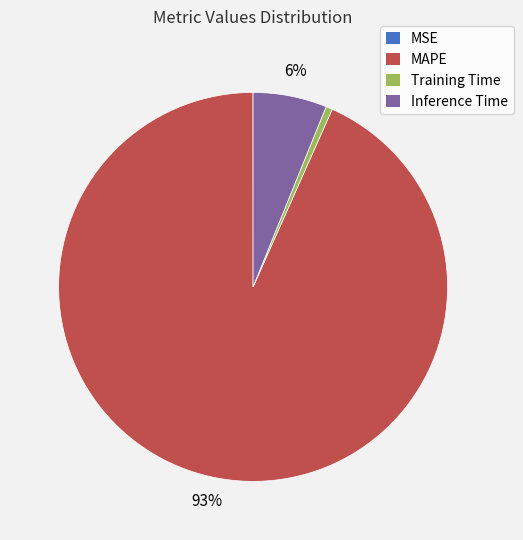

What is the majority slice?

MAPE